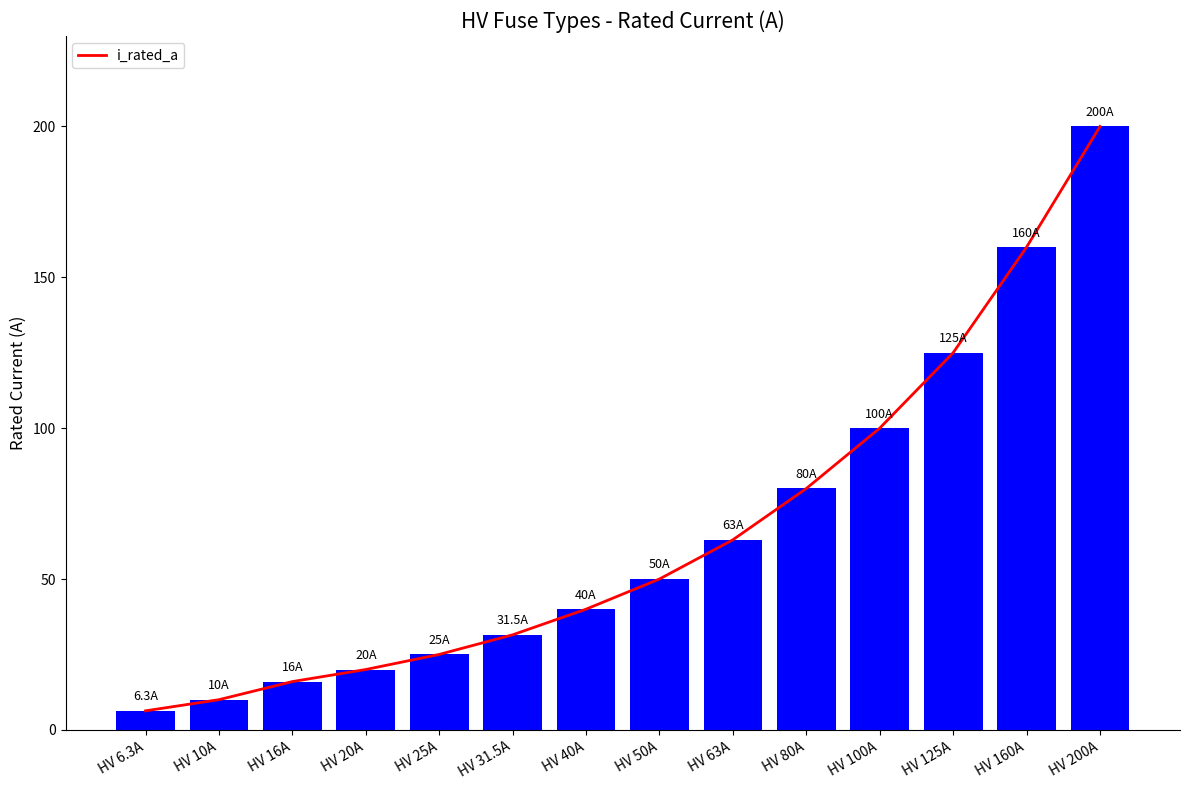

At which label is the value closest to 103?

HV 100A